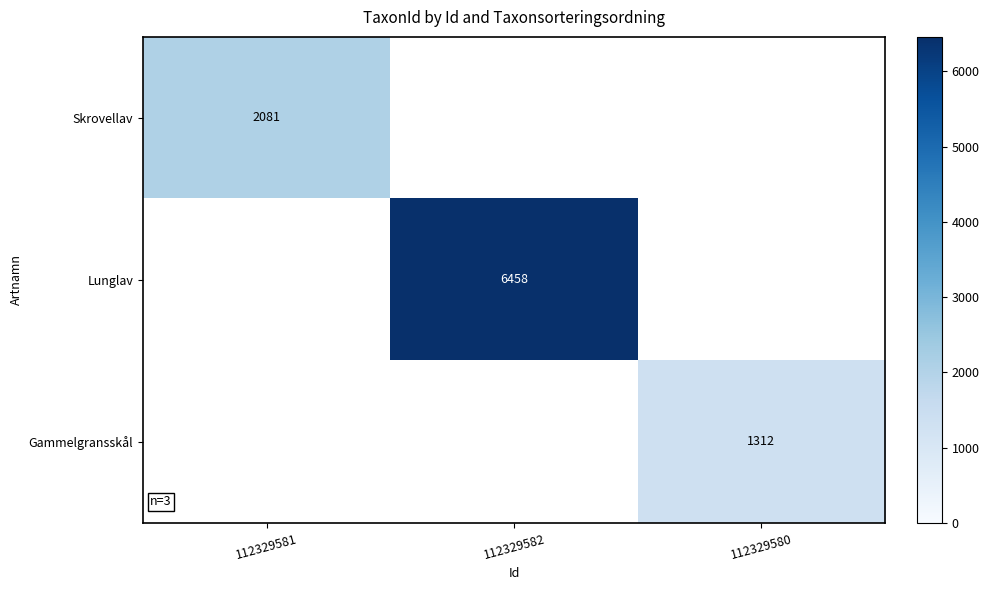

Is it true that Lunglav equals 6458 at 112329582?

True